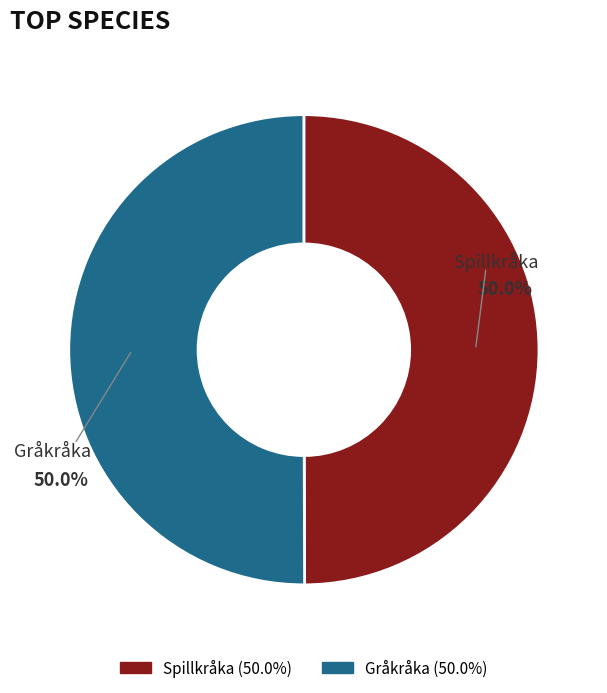

Is it true that Spillkråka is 60% of the pie?

False